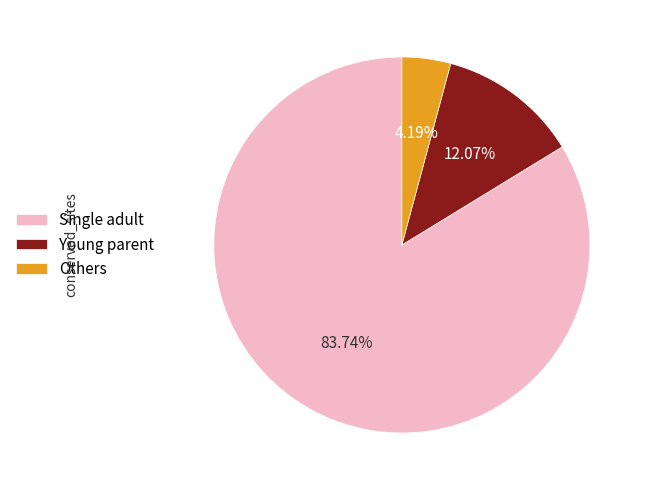

How many segments does this pie chart have?

3